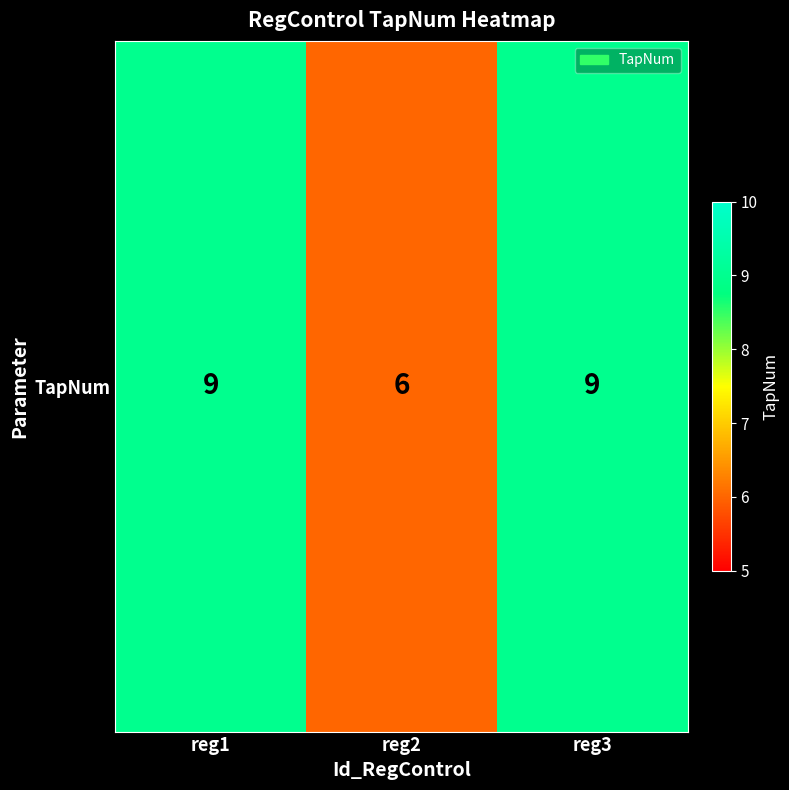

Which has a higher value, reg3 or reg1?

reg3